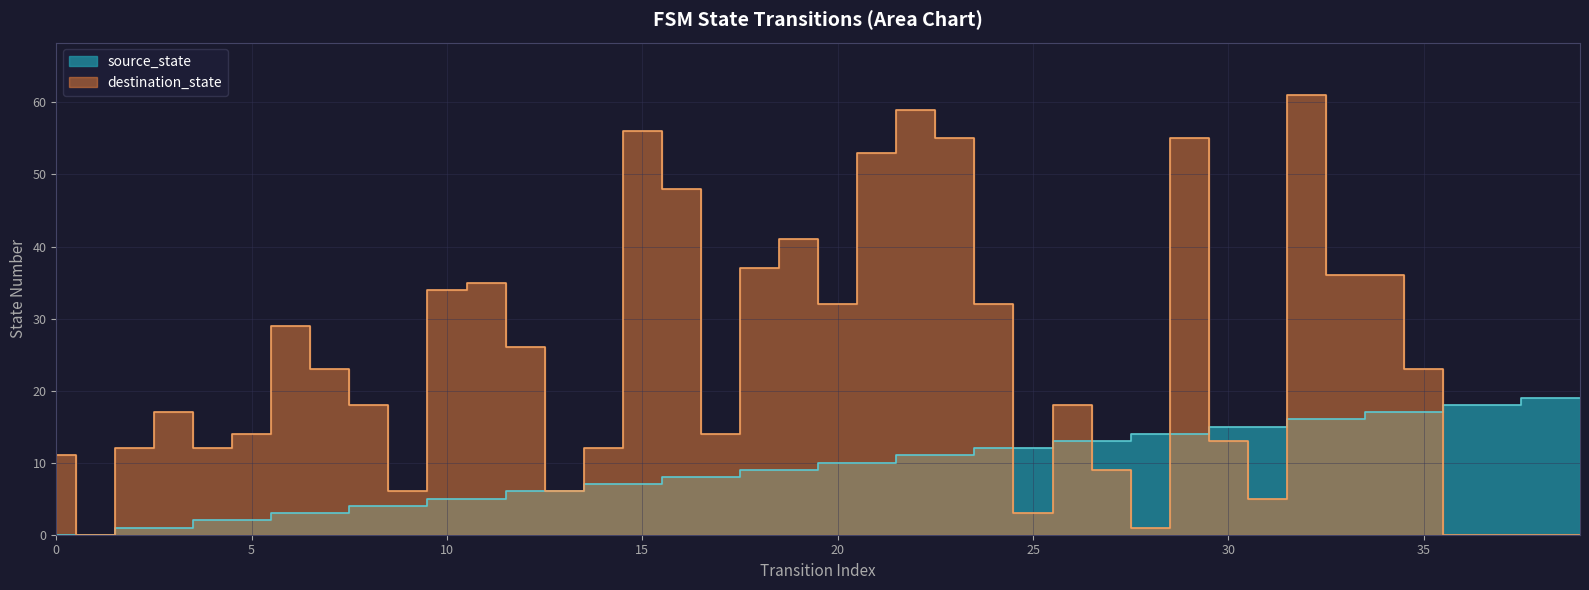

True or false: destination_state has a value of 9 at 27.

True